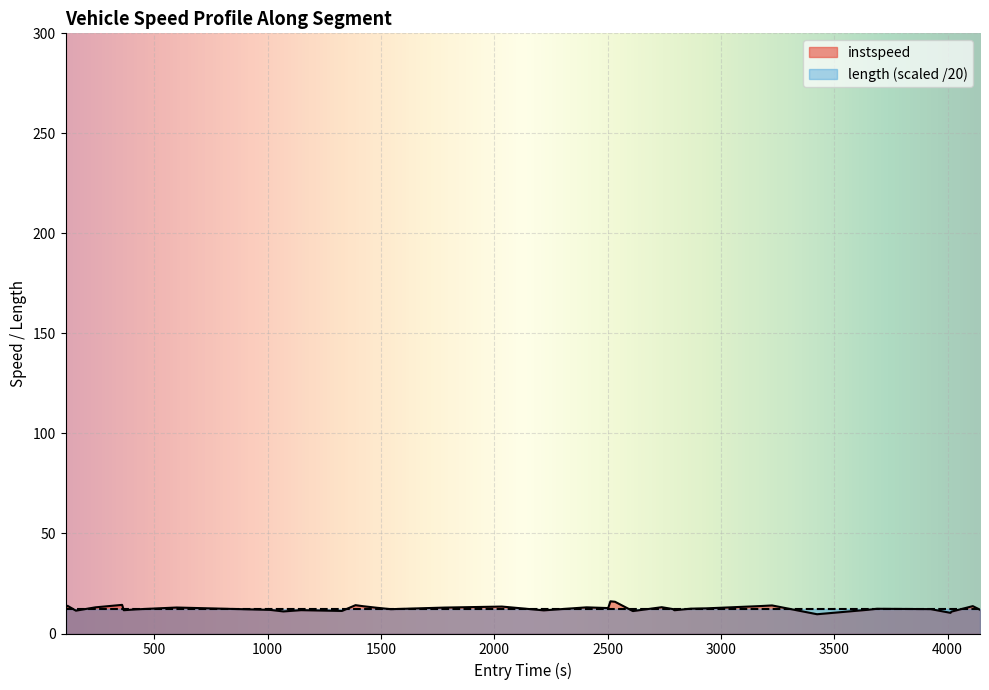

What is the minimum value shown in the chart?

9.6